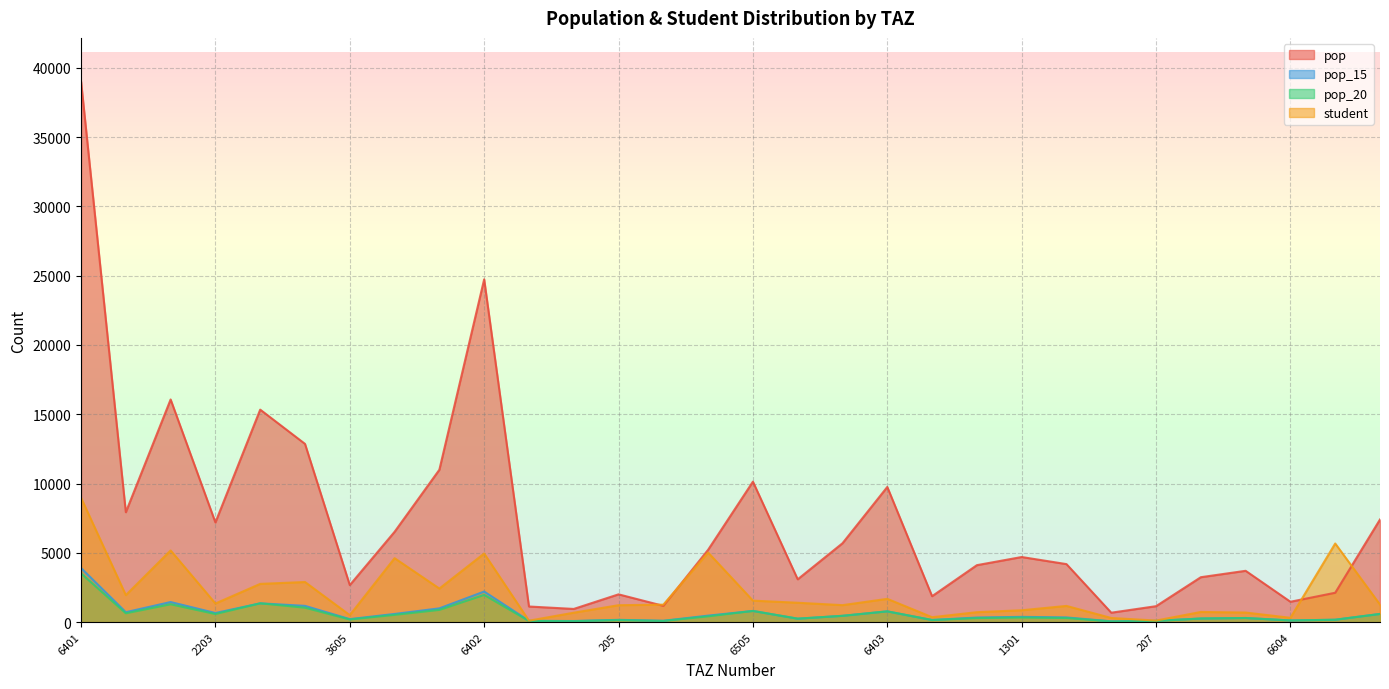

What is the value of the pop point at the 23rd from the left?

4183.3